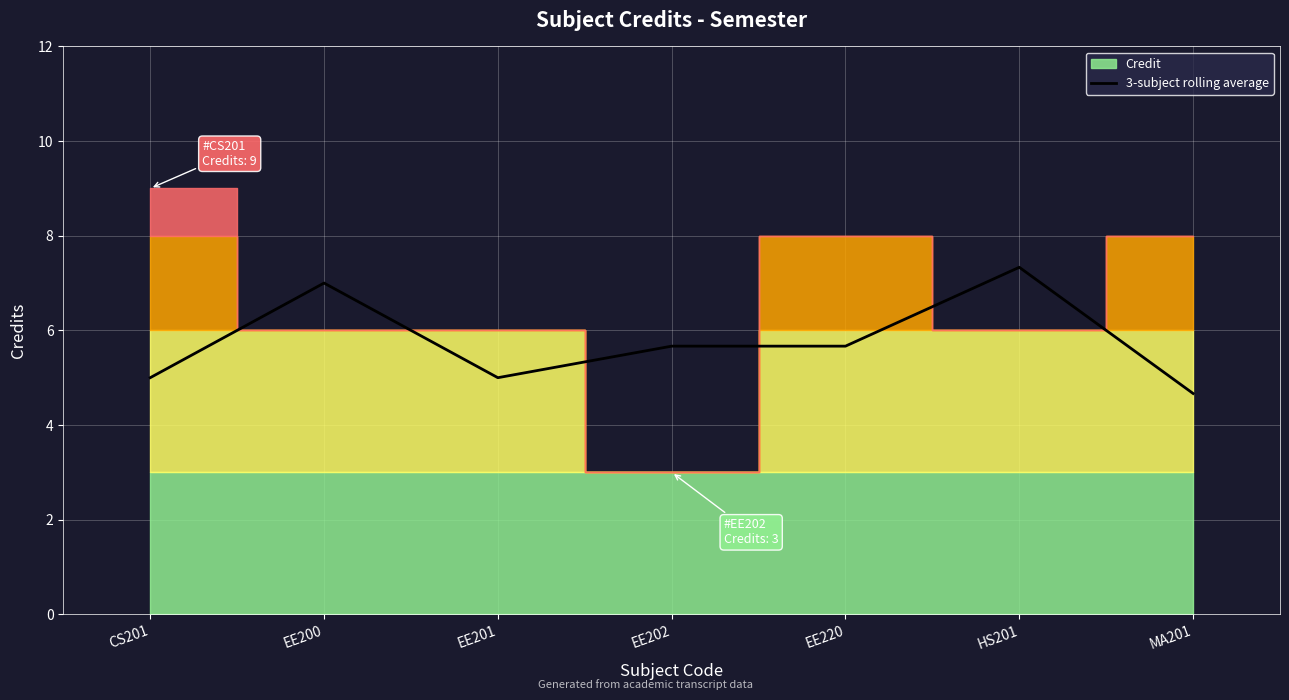

What position from the right is EE200?

6